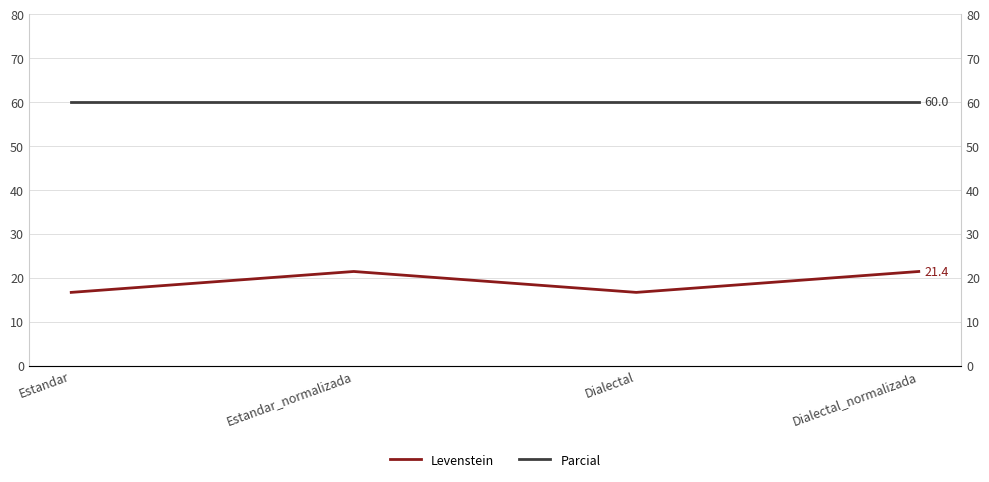

True or false: Parcial has a value of 89.3 at Estandar_normalizada.

False